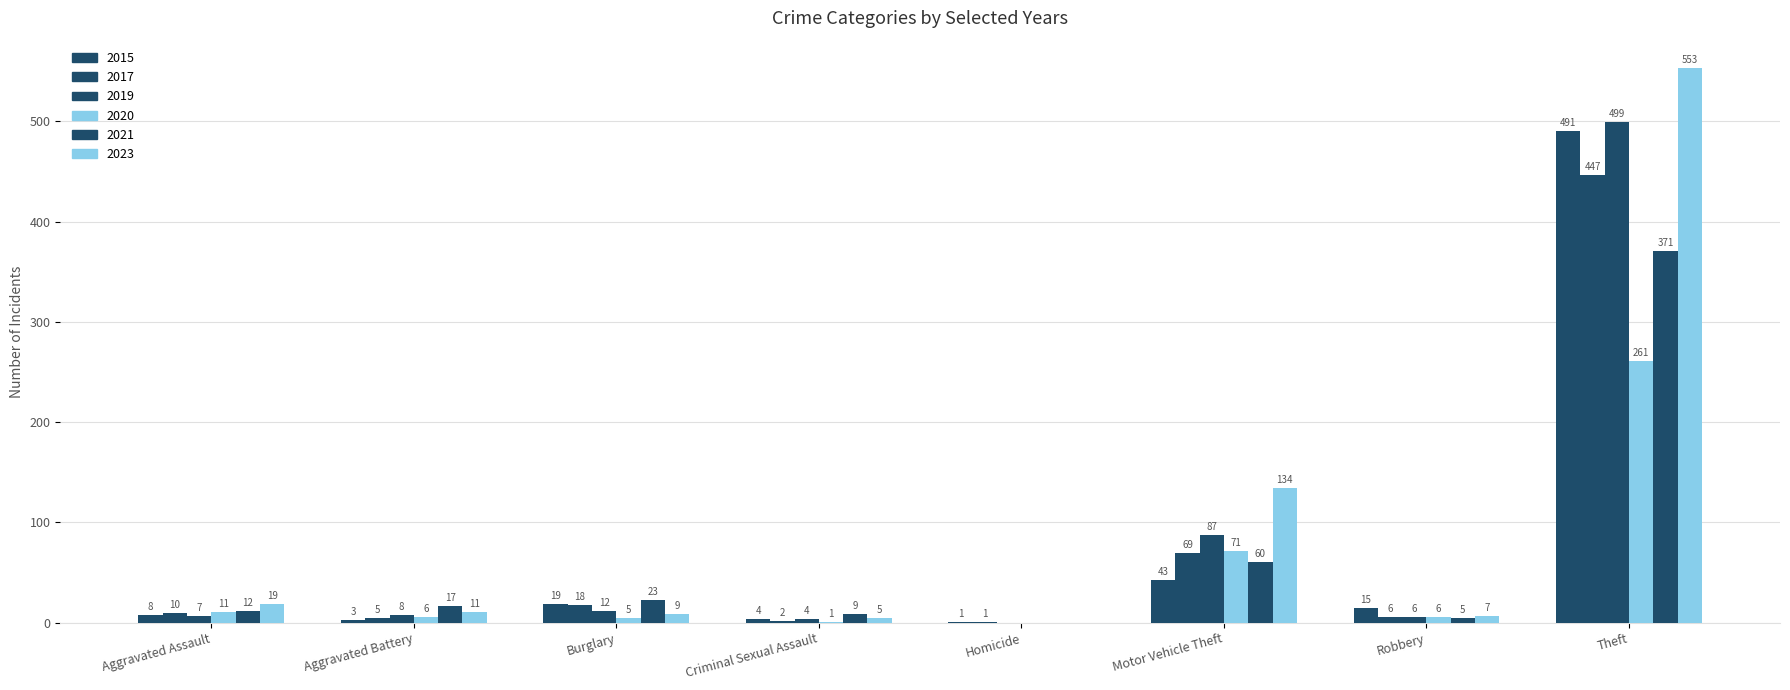

How many groups of bars are there?

8